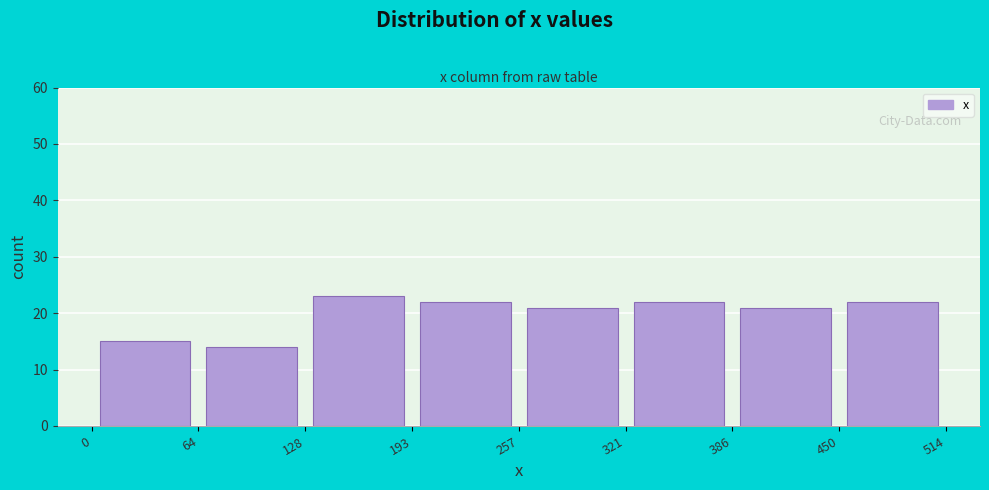

Over which range of the x-axis is the bar tallest?

128 to 193